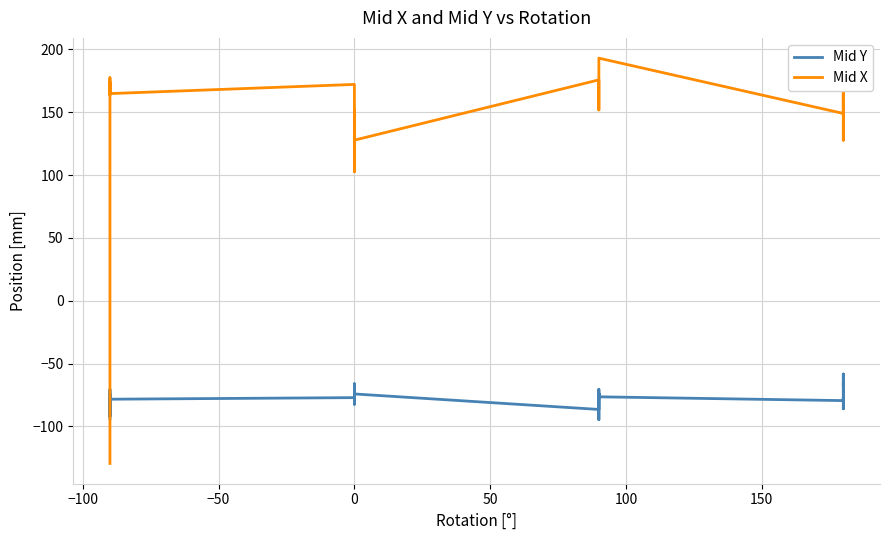

Reading right to left, extract all data points from this chart.

Mid Y: -77.2	-86.0	-81.5	-78.0	-80.3	-79.2	-65.2	-68.2	-58.4	-79.5	-80.7	-79.5	-76.5	-73.7	-94.6	-94.6	-70.6	-73.2	-86.5	-86.5	-74.2	-78.2	-66.1	-78.8	-78.8	-82.5	-78.2	-81.4	-77.2	-78.4	-70.6	-92.1	-83.7	-83.7	-86.6	-74.3	-76.3	-94.0
Mid X: 149.0	173.3	127.7	183.0	171.5	171.5	176.0	168.6	174.3	152.5	152.5	149.0	193.0	183.4	162.8	151.8	161.3	168.5	170.9	175.7	127.8	152.1	107.7	107.7	102.7	170.5	171.5	171.5	172.1	164.8	173.9	173.3	168.8	167.8	163.8	177.4	151.6	-129.5